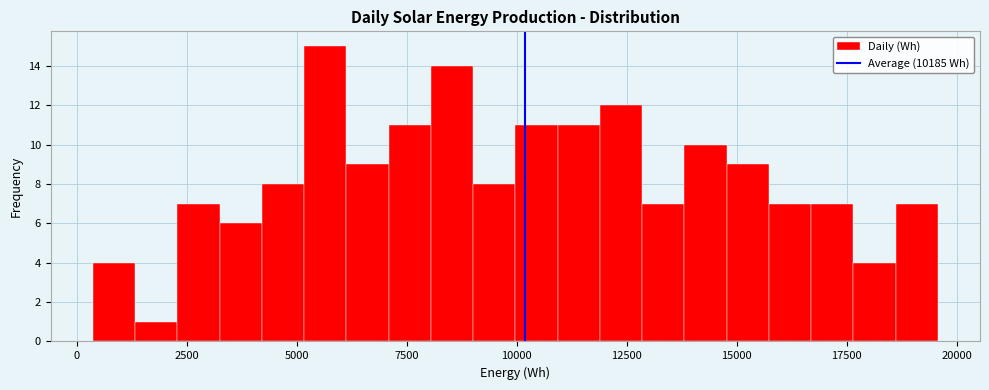

Read against the x-axis, roughly where is the centre of the tallest bar?

5500